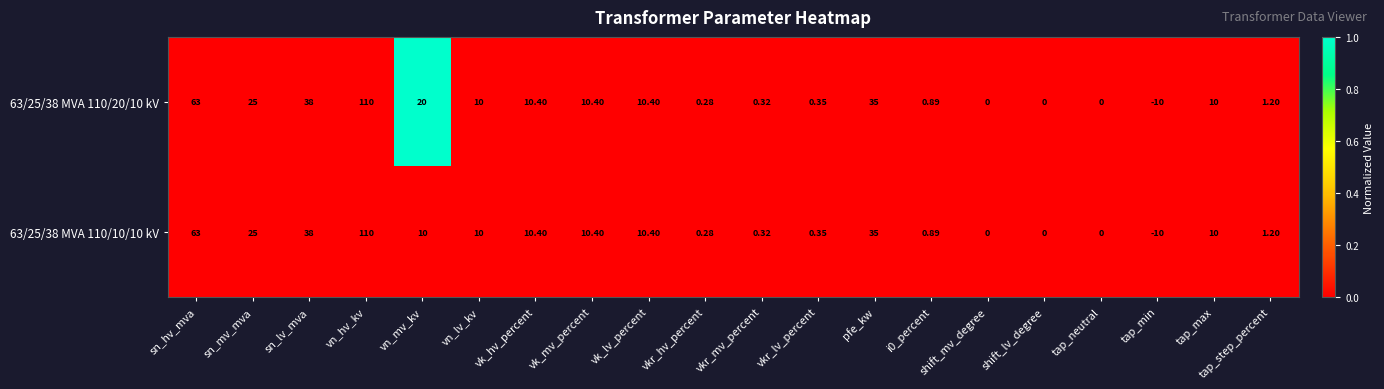

Which category has the highest value in the 63/25/38 MVA 110/20/10 kV series?

vn_hv_kv